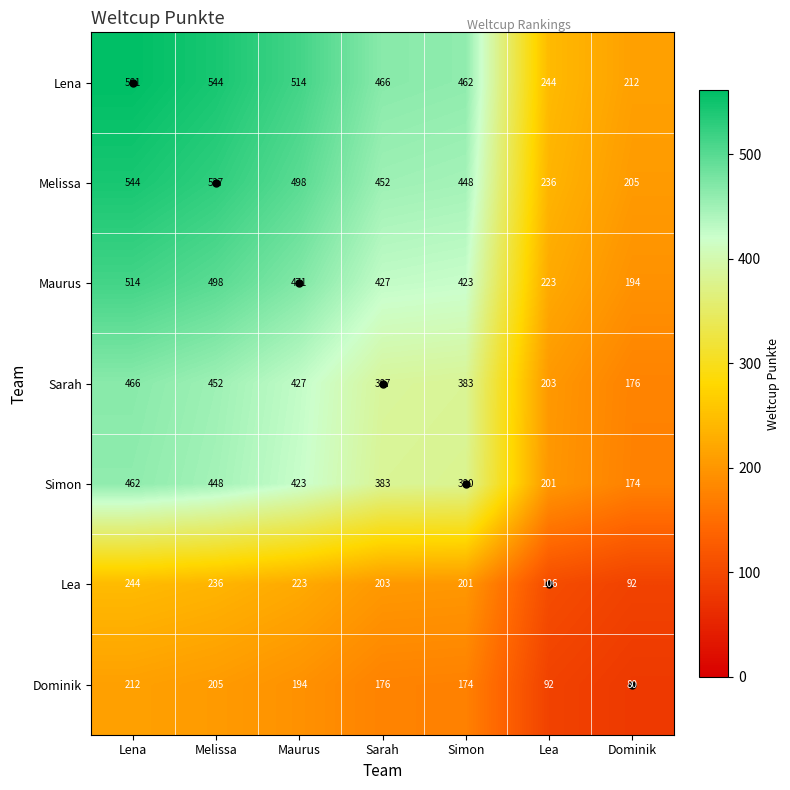

The Simon series shows 56 at Dominik. True or false?

False